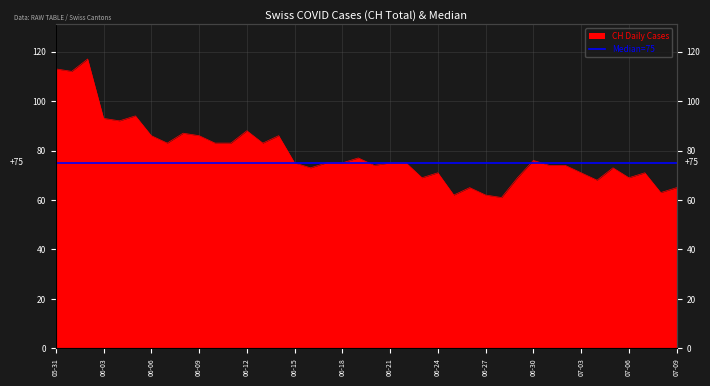

At which category does the chart reach its minimum across all series?

2020-06-28